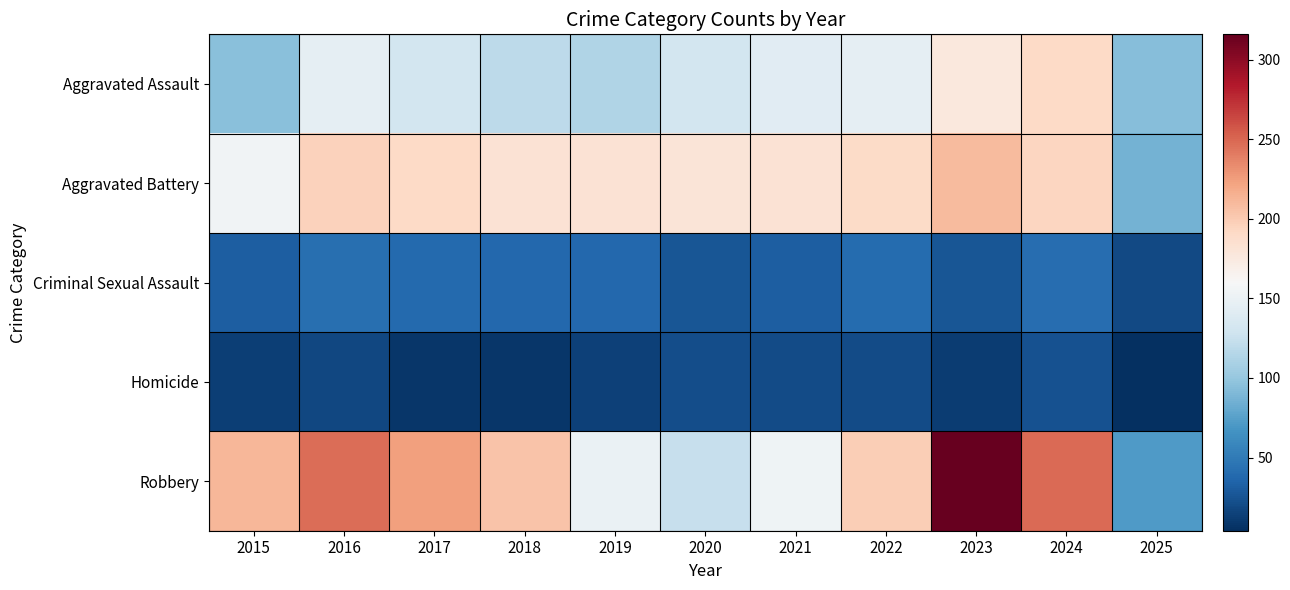

How many data points does each series have?

11